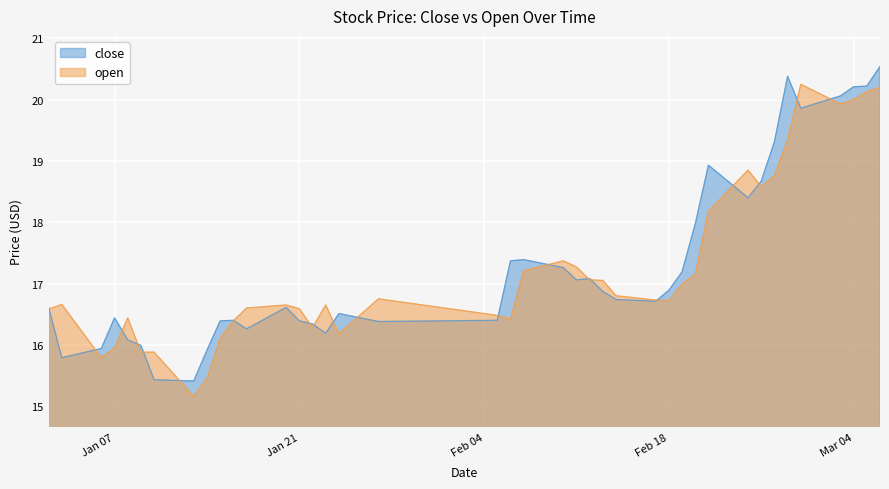

Rank the series at 2025-02-14 from highest to lowest value.

open, close